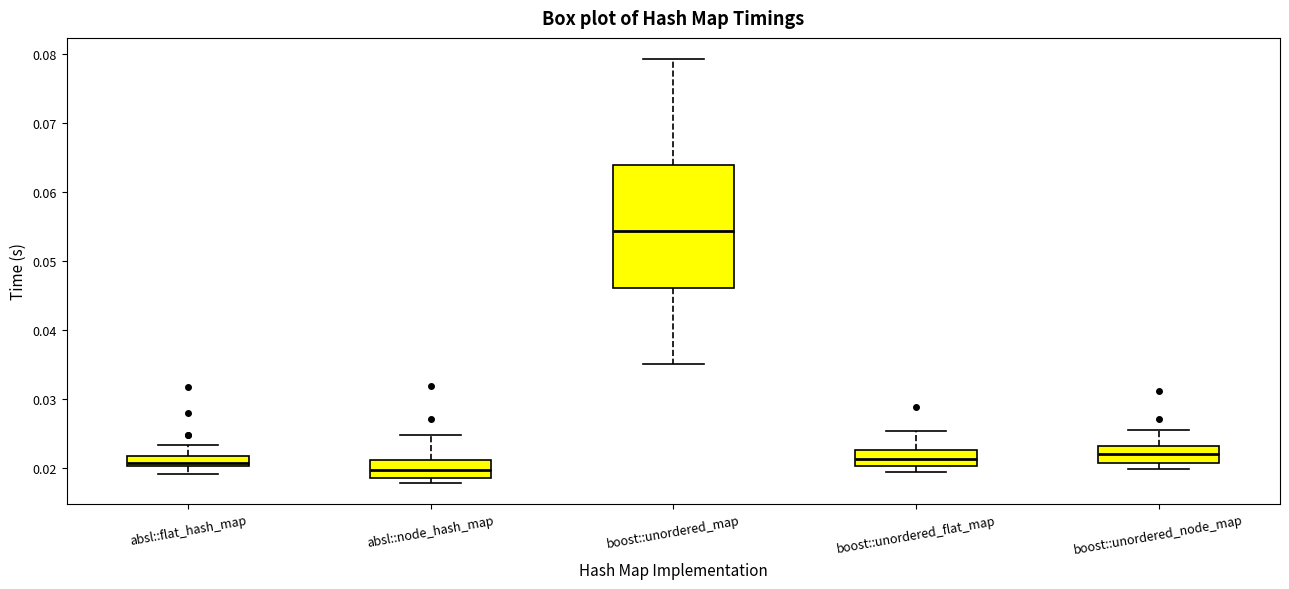

Reading left to right, read every box against the y-axis: the position of its median line, the range the box covers, and the ends of its whiskers. The values are not printed on the chart, so give them approximately, as read against the axis.

absl::flat_hash_map: median 0.021, box 0.020 to 0.022, whiskers 0.019 to 0.023
absl::node_hash_map: median 0.020, box 0.019 to 0.021, whiskers 0.018 to 0.025
boost::unordered_map: median 0.054, box 0.046 to 0.064, whiskers 0.035 to 0.079
boost::unordered_flat_map: median 0.021, box 0.020 to 0.023, whiskers 0.019 to 0.025
boost::unordered_node_map: median 0.022, box 0.021 to 0.023, whiskers 0.020 to 0.025